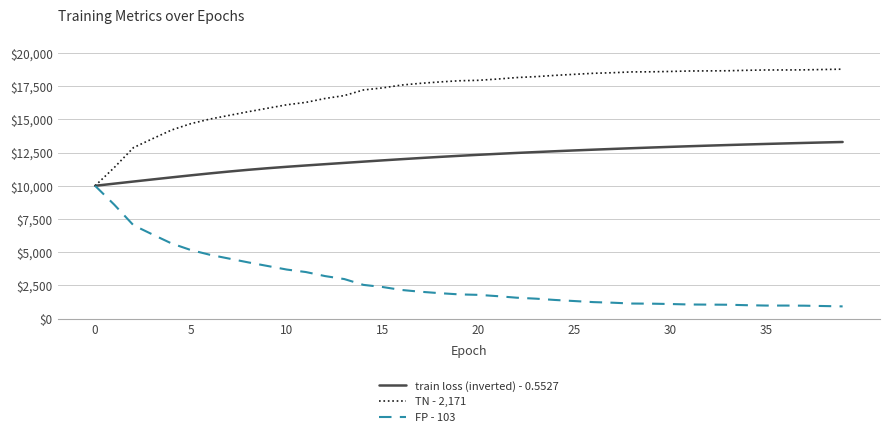

Does the chart display data point markers on the line(s)?

No